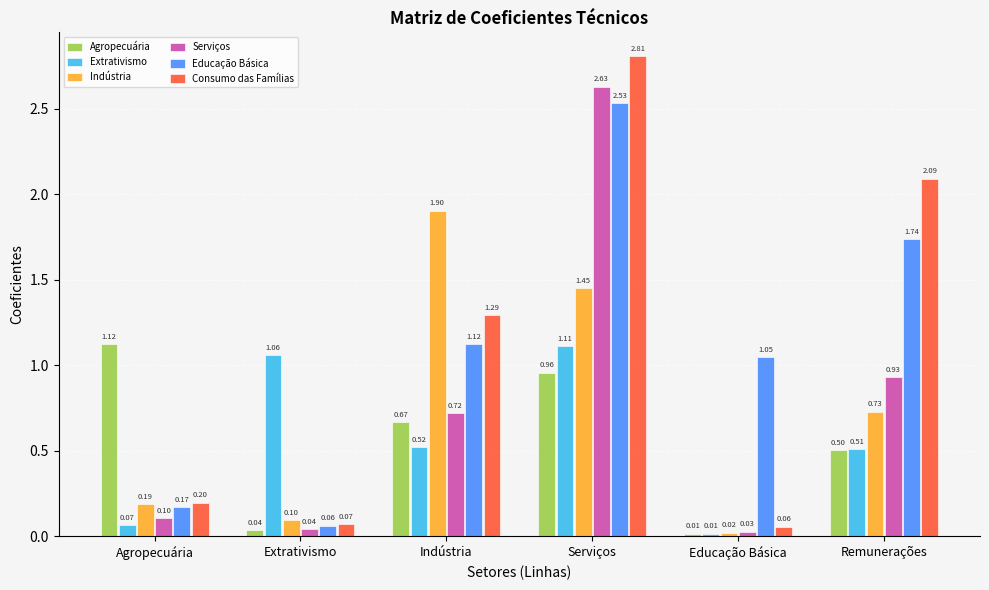

What position from the right is Remunerações?

1